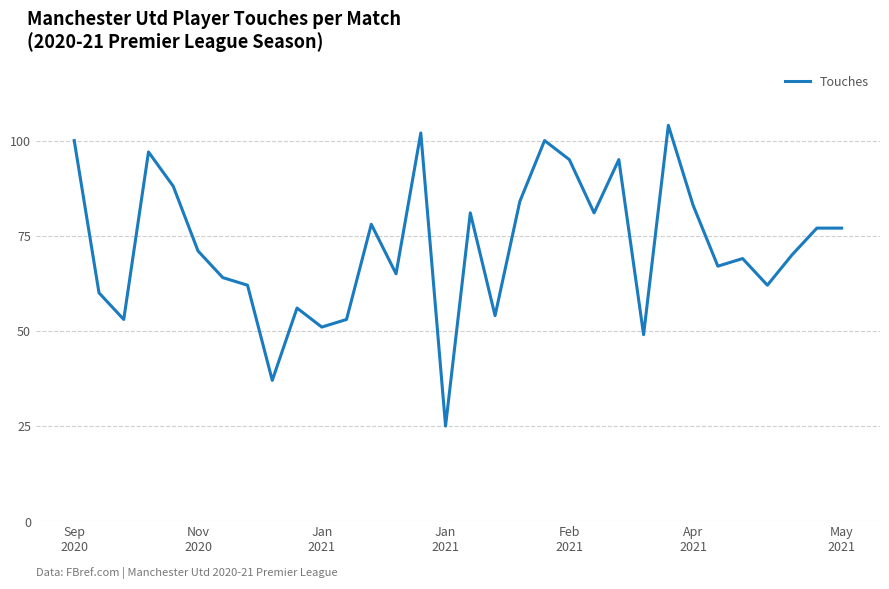

Is this an area chart (filled region under the line)?

No